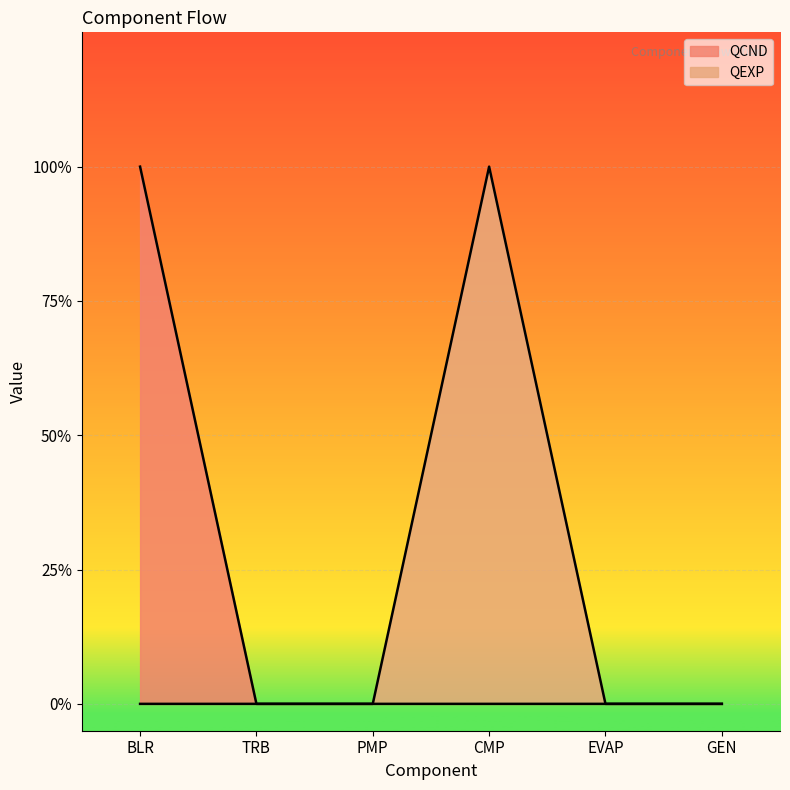

Between TRB and GEN, which series saw the biggest shift?

QEXP